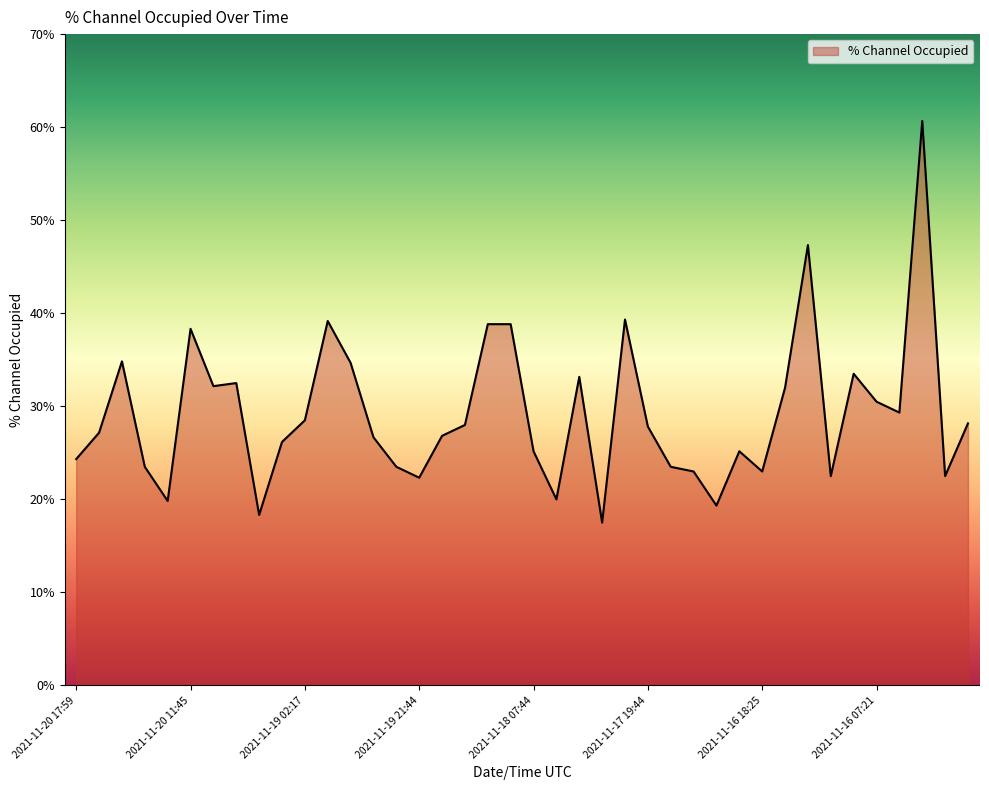

What is the minimum value shown in the chart?

17.5